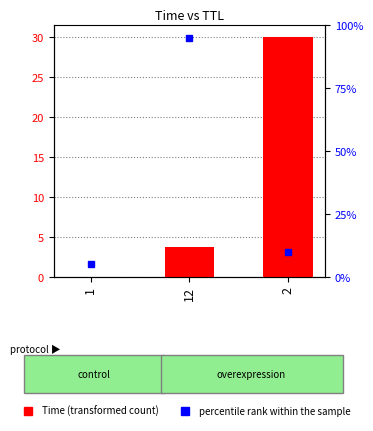

The value at 1 is 0.0. True or false?

True